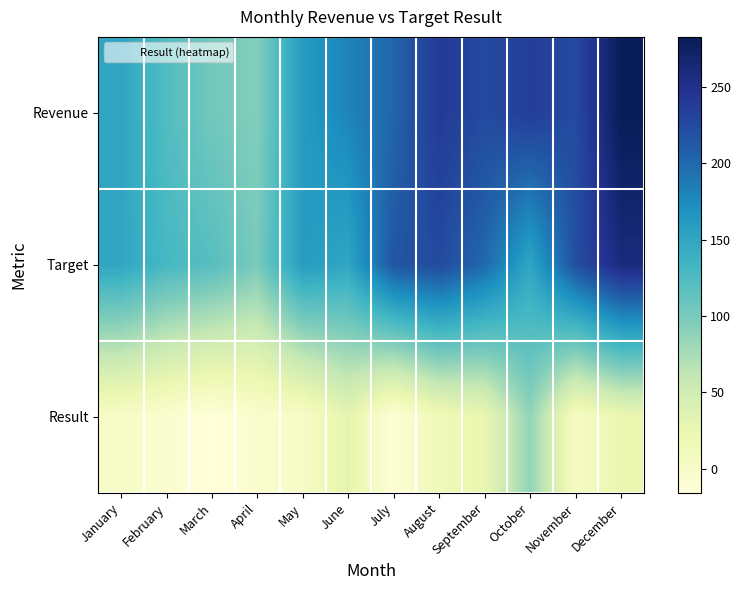

Which series has the largest total across all categories?

Revenue